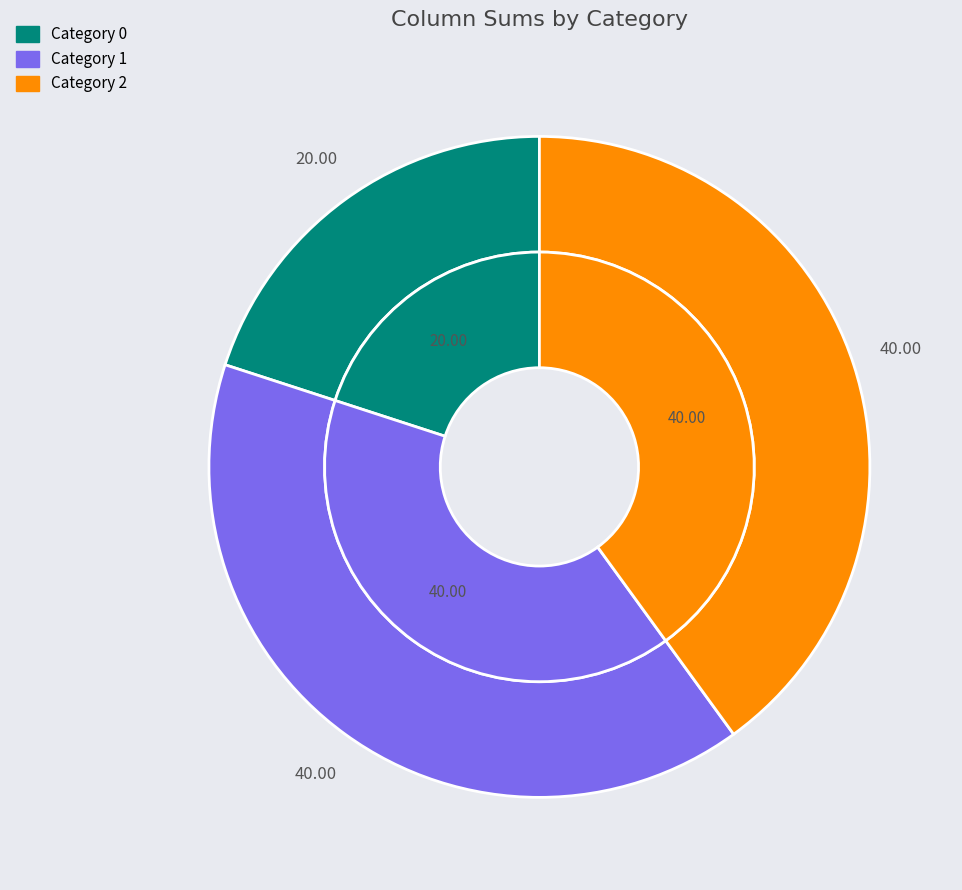

To the nearest percent, what percentage of the pie is 2?

40%